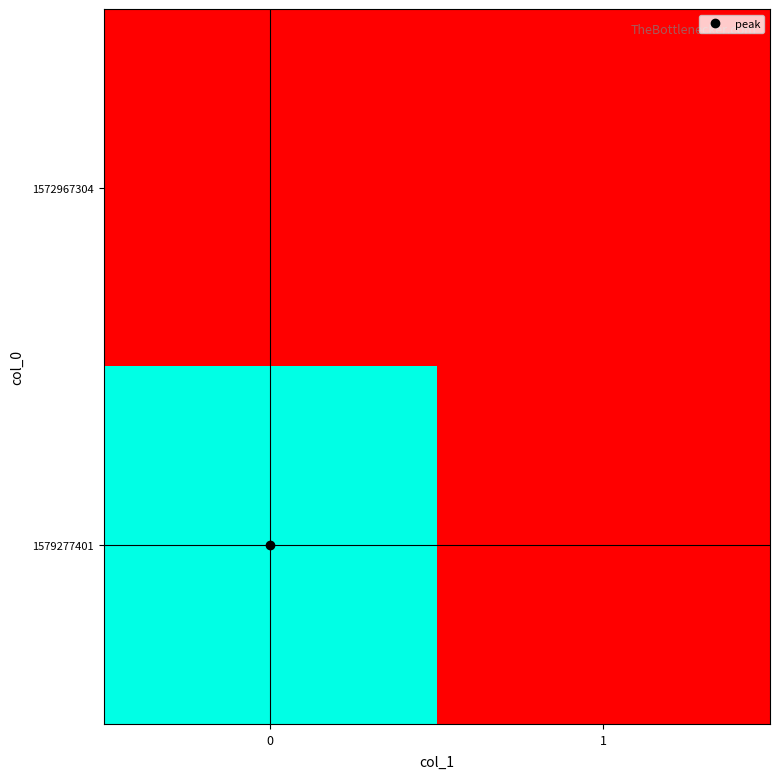

What is the difference between the highest and lowest values at 0?

1